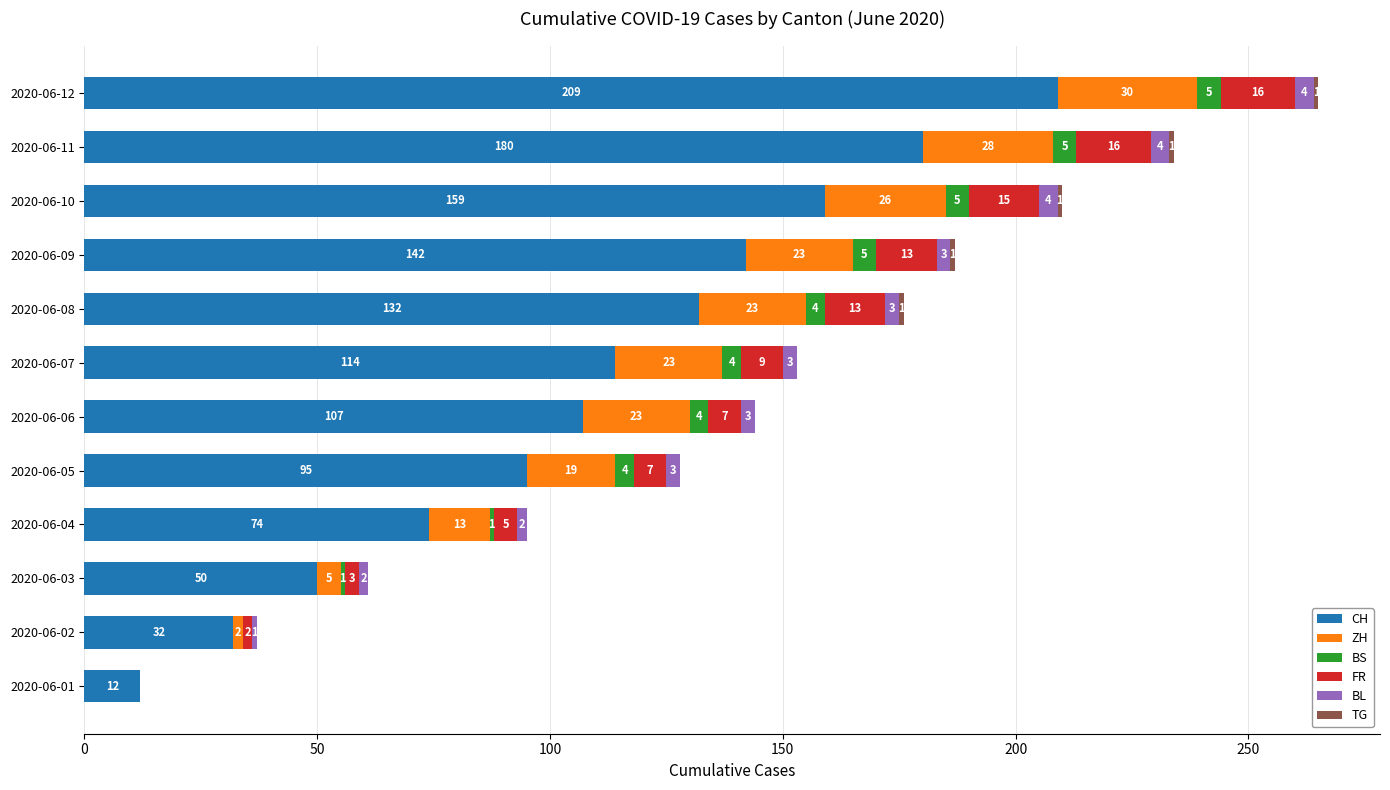

Count the number of data series in this chart.

6